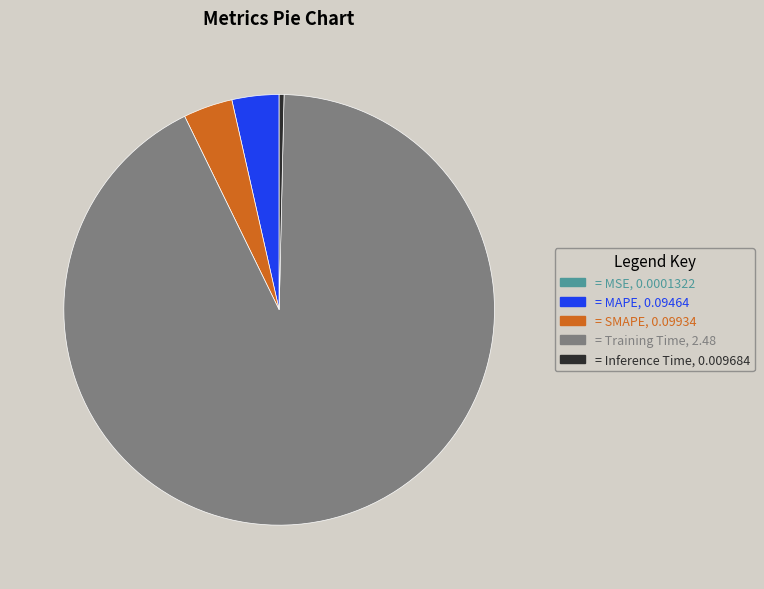

Does any single category account for the majority?

Yes